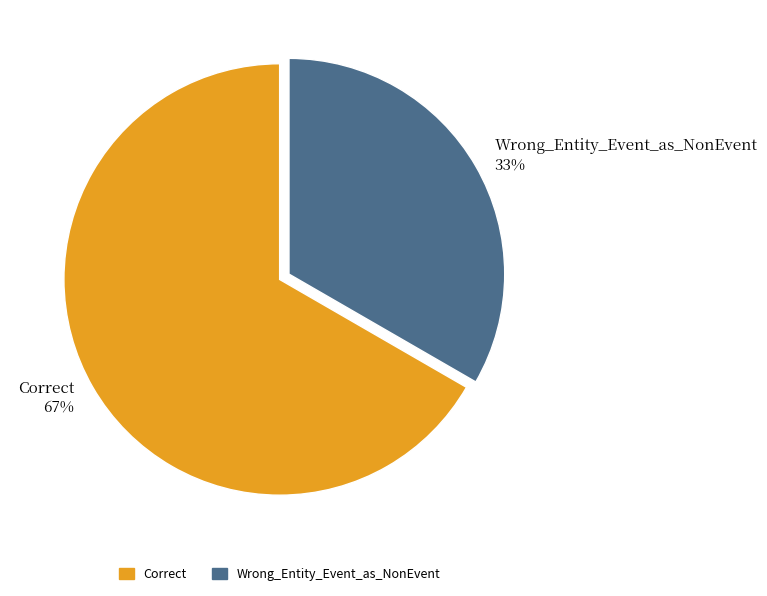

Is there a majority slice in this chart?

Yes